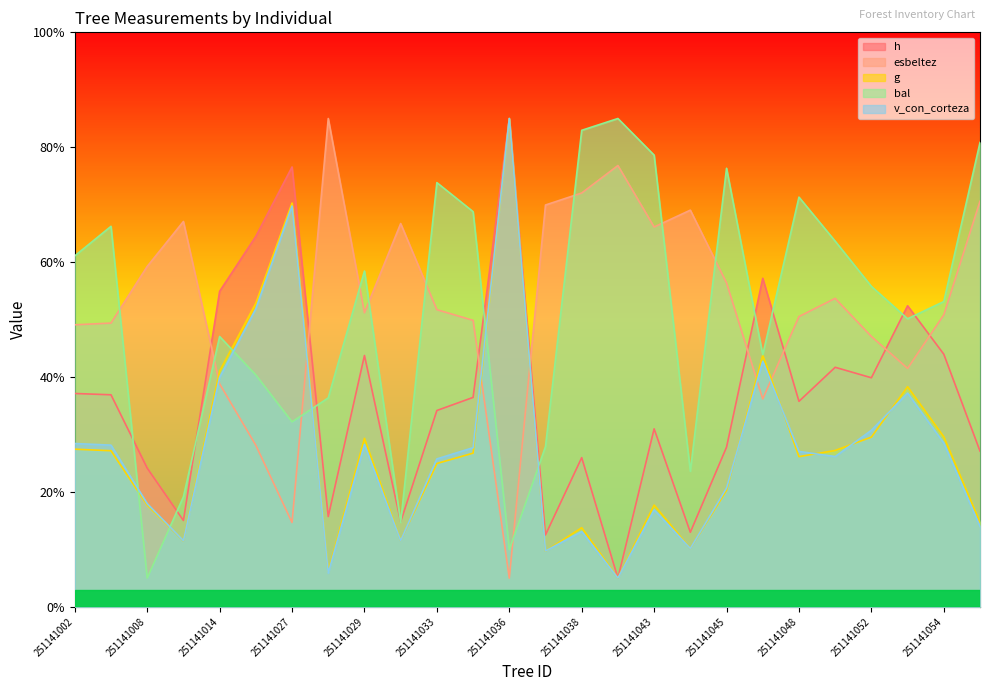

What is the total value across all series at 251141027?

263.5